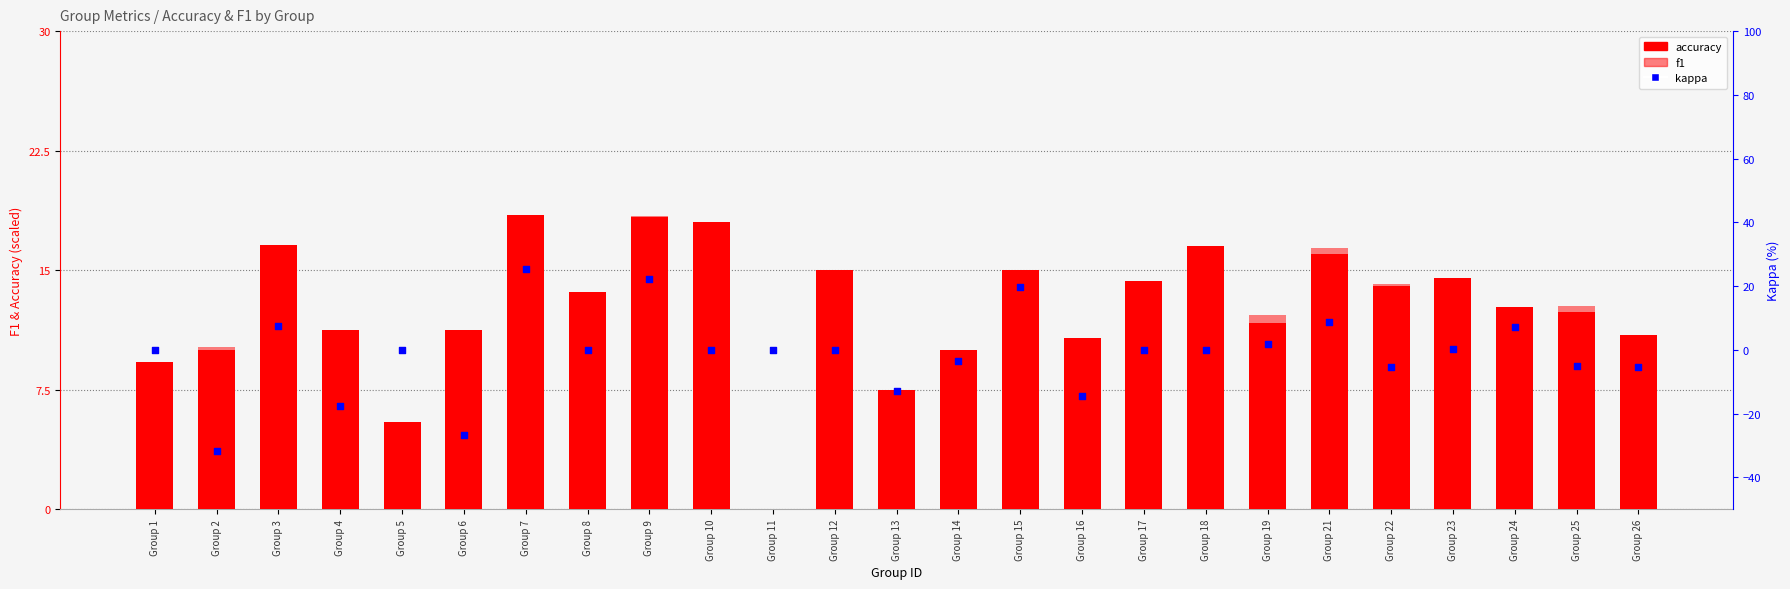

What are all the series names shown in the legend?

accuracy, f1, kappa